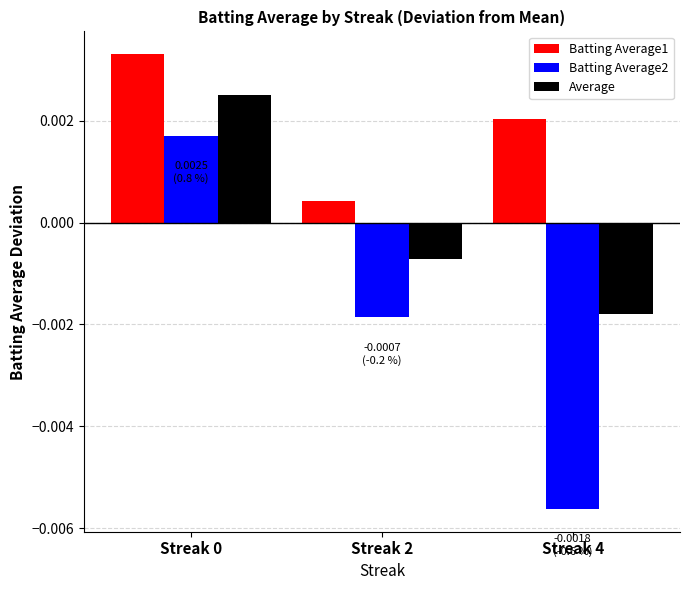

Is the value of Average at Streak 2 greater than the value of Batting Average1 at Streak 2?

No